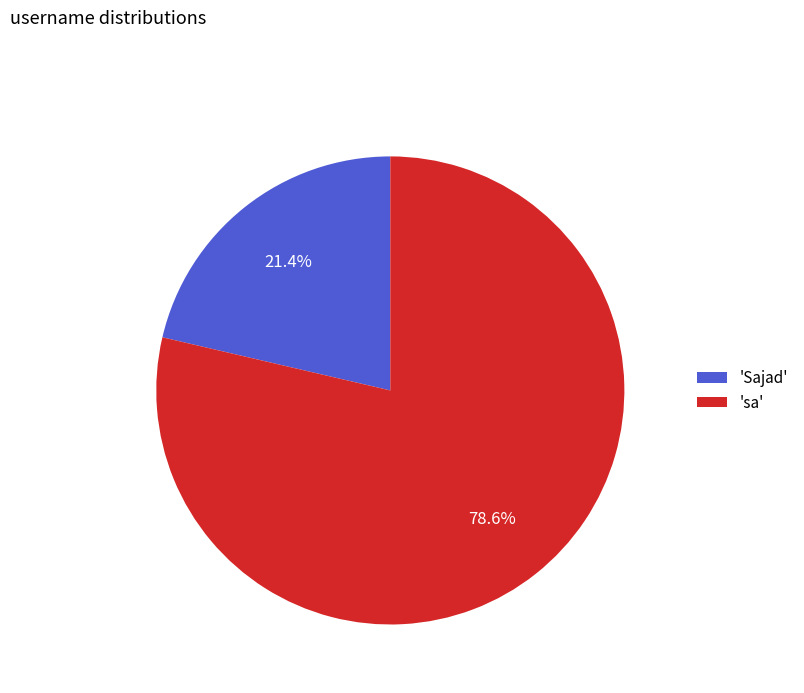

How much of the chart is everything except 'Sajad'?

78.6%